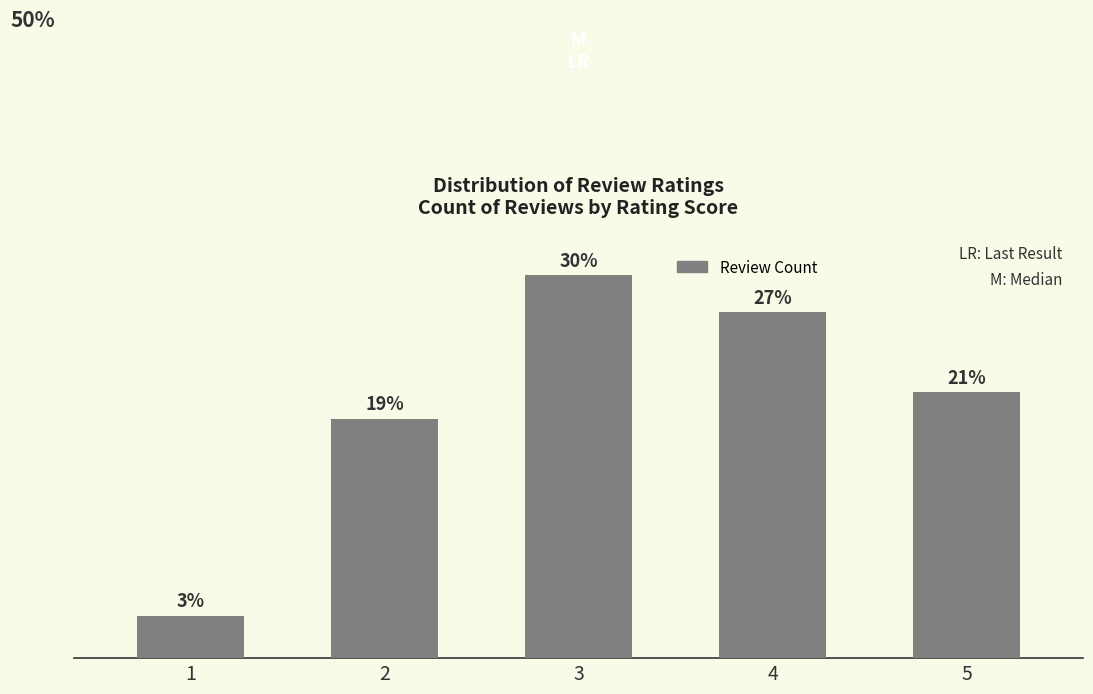

The chart shows a value of 60 at 2. True or false?

False